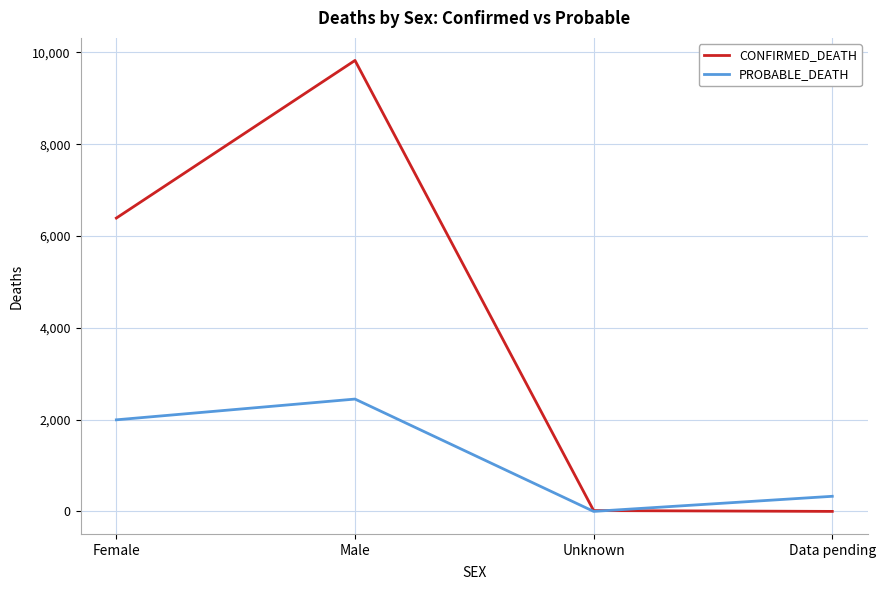

Between Unknown and Data pending, which series saw the biggest shift?

PROBABLE_DEATH